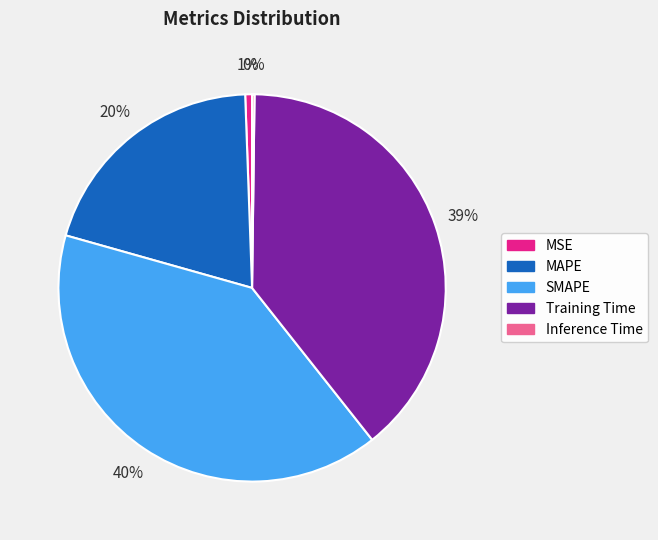

Which has a higher value, Training Time or MAPE?

Training Time